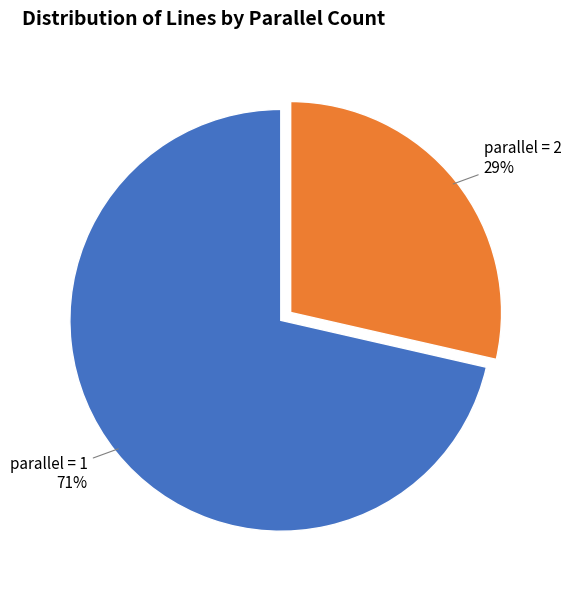

Is there a majority slice in this chart?

Yes